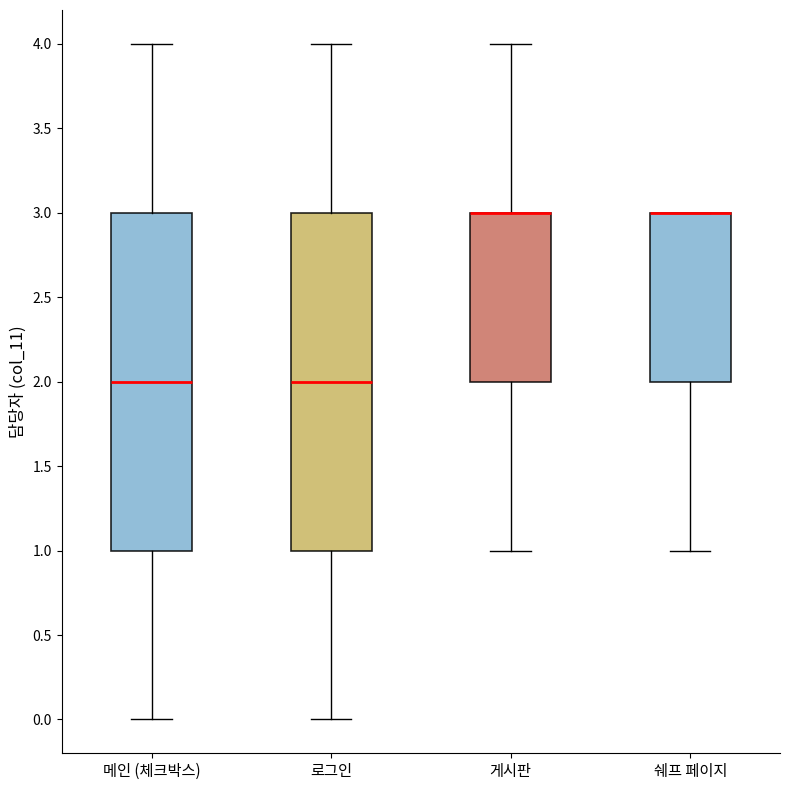

Where does the upper whisker of the box for 게시판 end on the y-axis? The values are not printed on the chart, so give them approximately, as read against the axis.

4